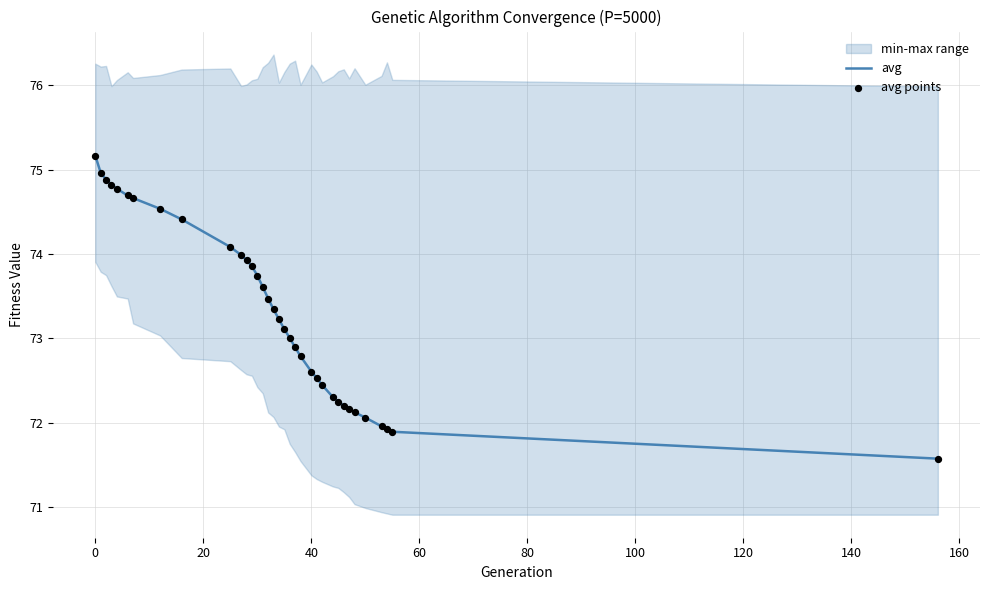

What is the minimum value for avg?

71.6